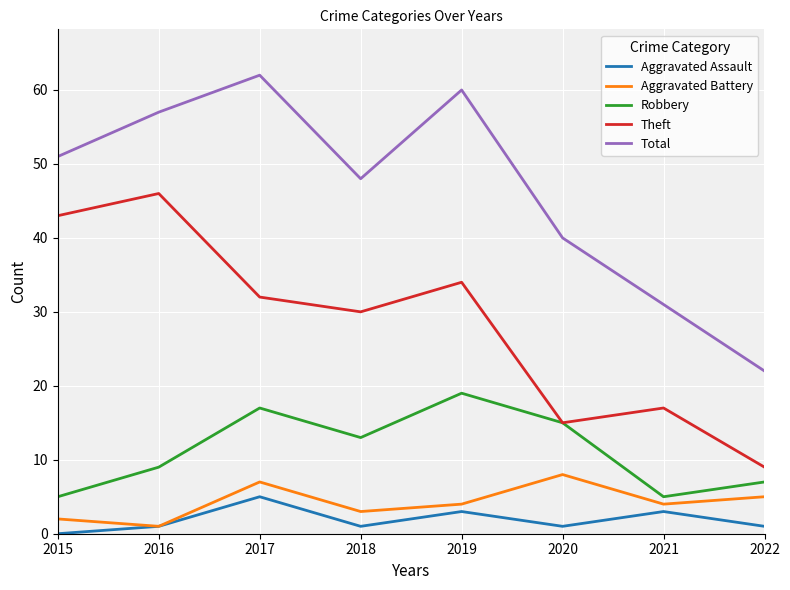

True or false: Total has a value of 14 at 2022.

False